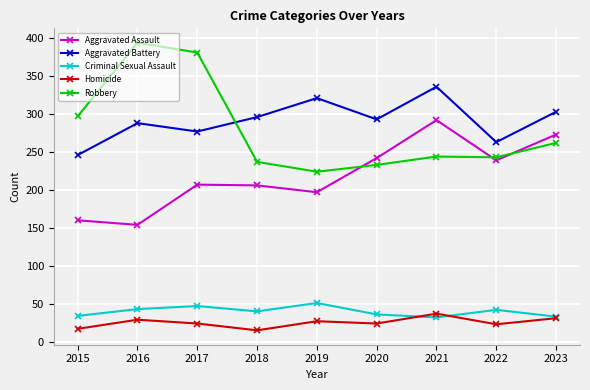

Between 2017 and 2022, which series saw the biggest shift?

Robbery